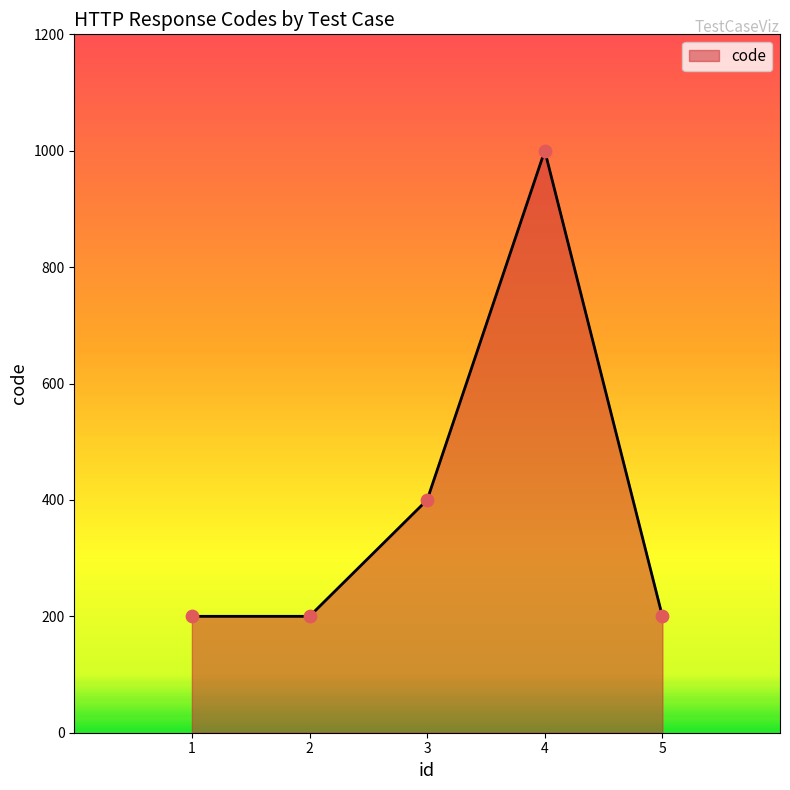

What is the ratio of the value at 2 to the value at 4?

0.2